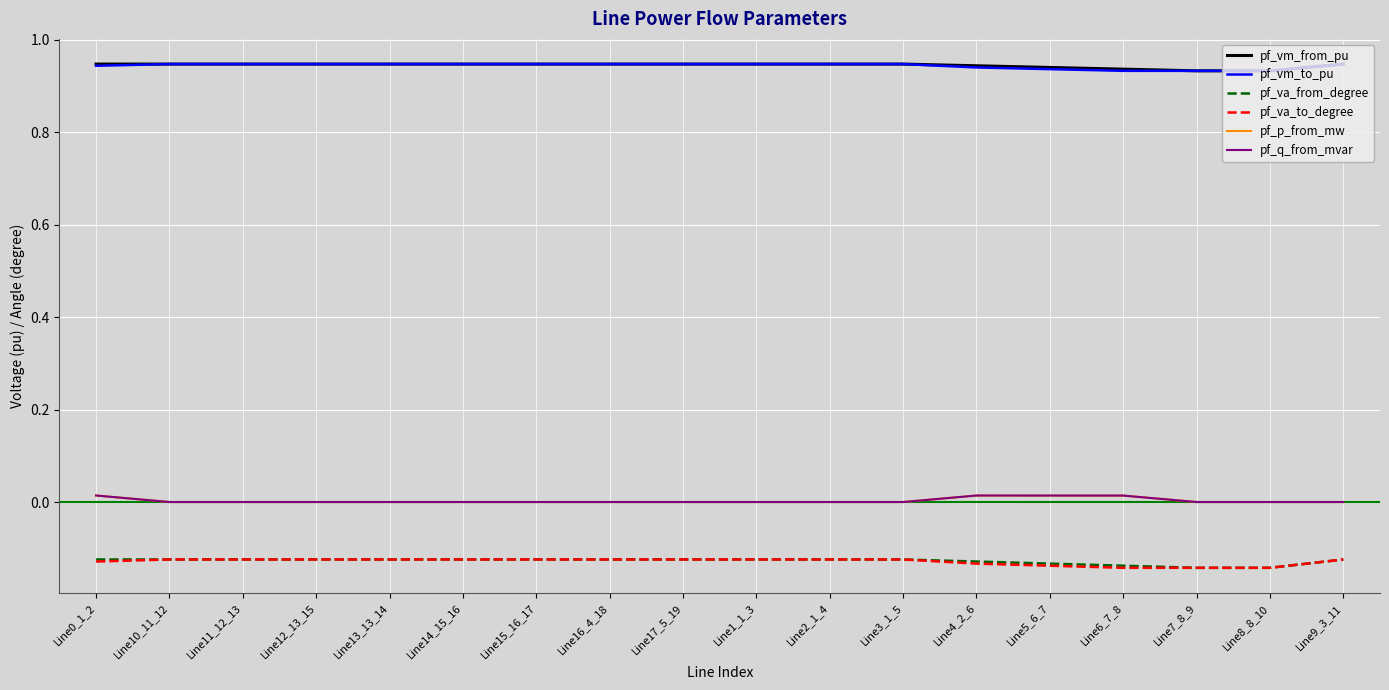

True or false: pf_vm_from_pu and pf_va_to_degree cross at least once.

False